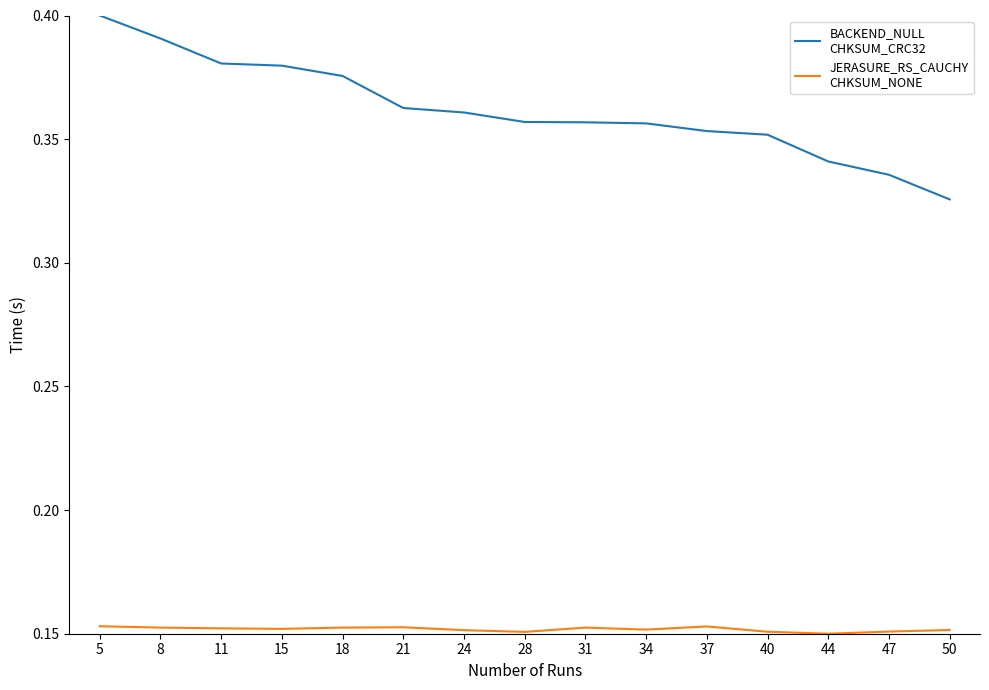

What is the total value across all series at 11?

0.5